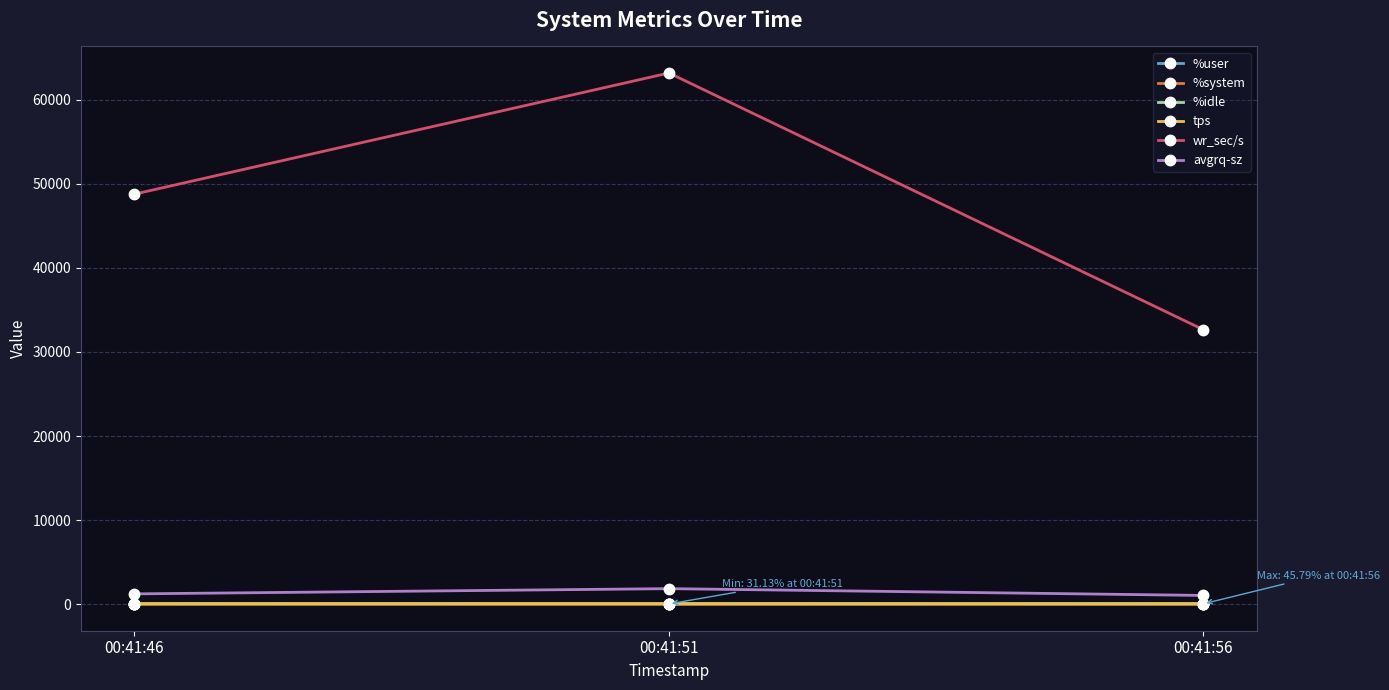

At which label does wr_sec/s reach its minimum?

00:41:56